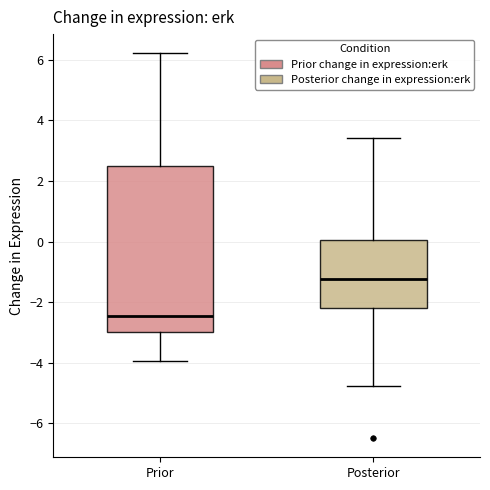

Reading left to right, read every box against the y-axis: the position of its median line, the range the box covers, and the ends of its whiskers. The values are not printed on the chart, so give them approximately, as read against the axis.

Prior: median -2.4, box -3.0 to 2.6, whiskers -4.0 to 6.2
Posterior: median -1.2, box -2.2 to 0.0, whiskers -4.8 to 3.4